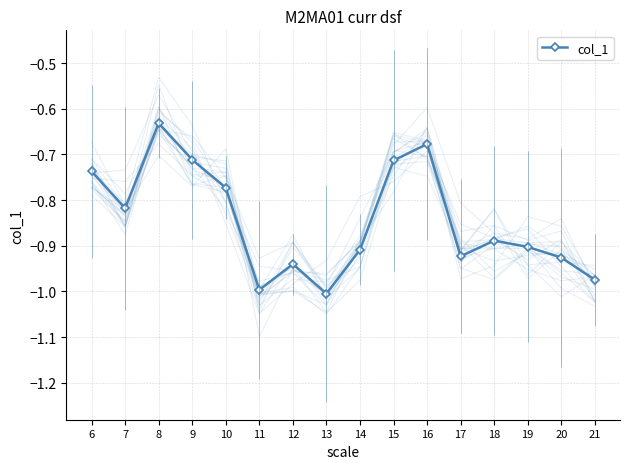

Is it true that the value at 12 is -0.9?

True